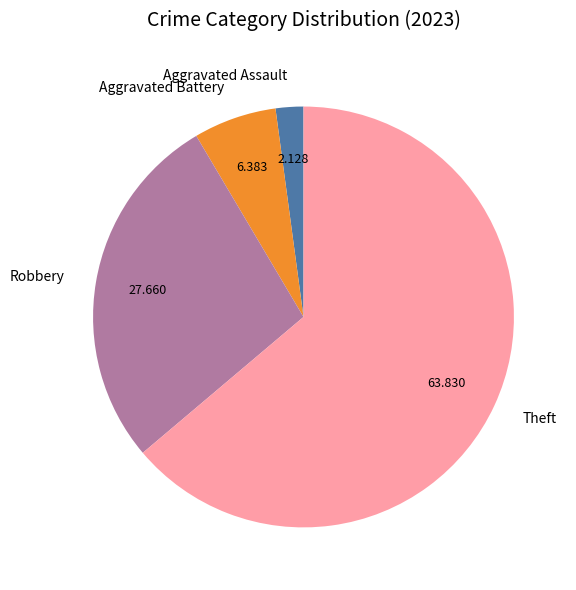

Does any single category account for the majority?

Yes